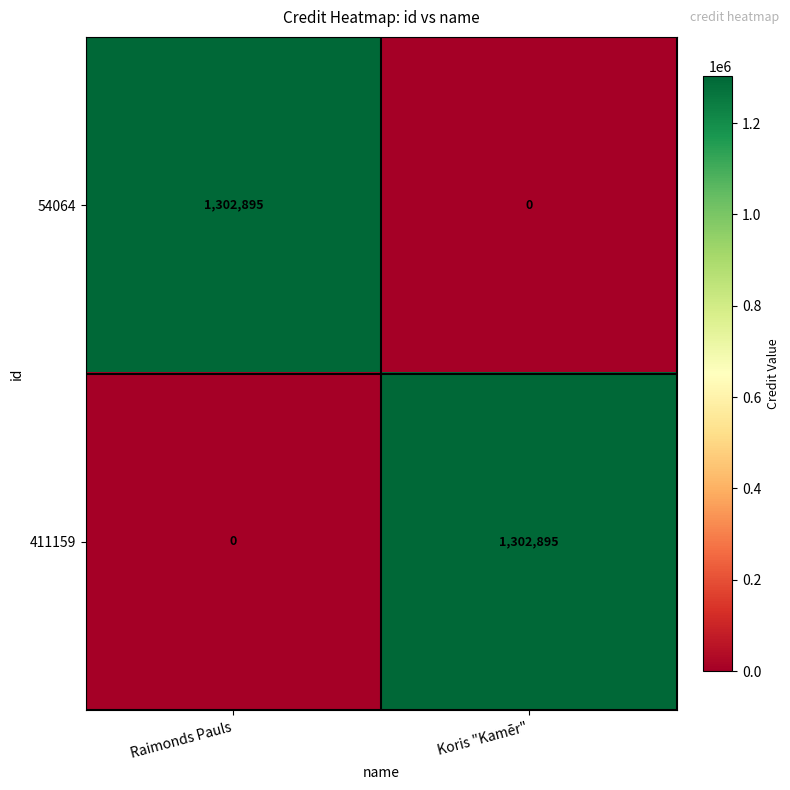

At which label does 411159 reach its minimum?

Raimonds Pauls